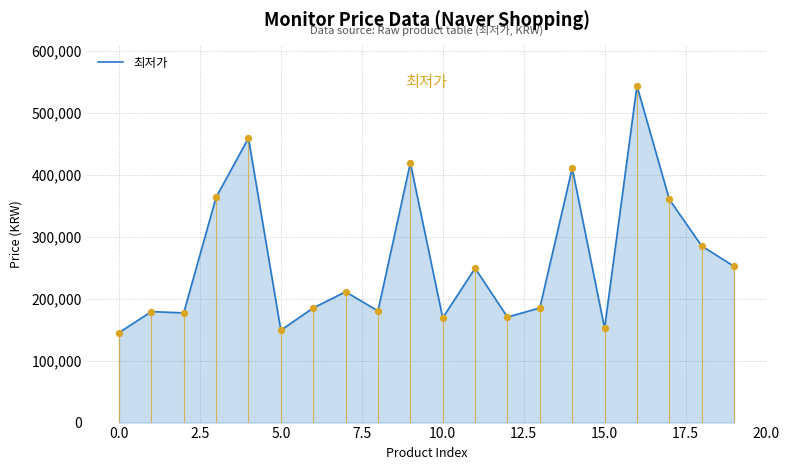

What is the difference between the maximum and minimum values?

398280